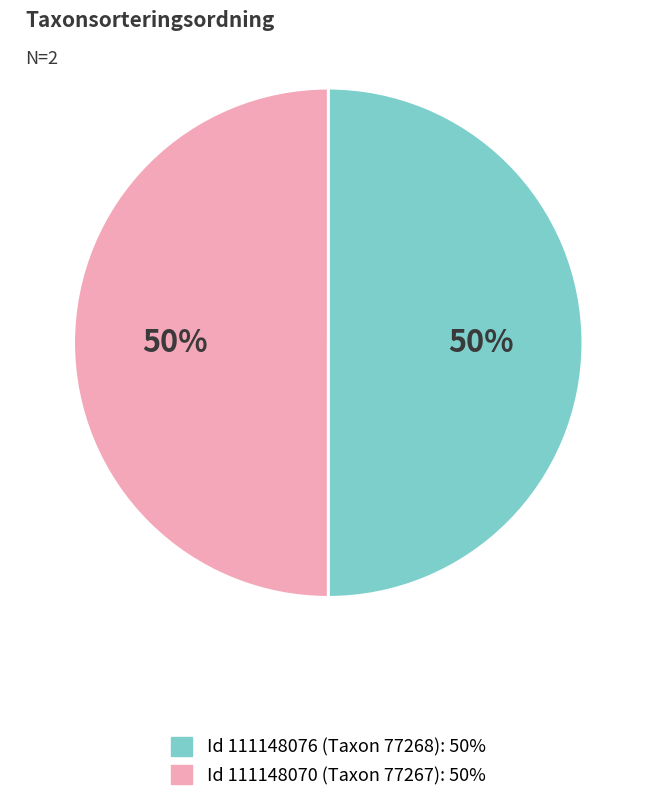

To the nearest percent, what is the average slice percentage?

50%